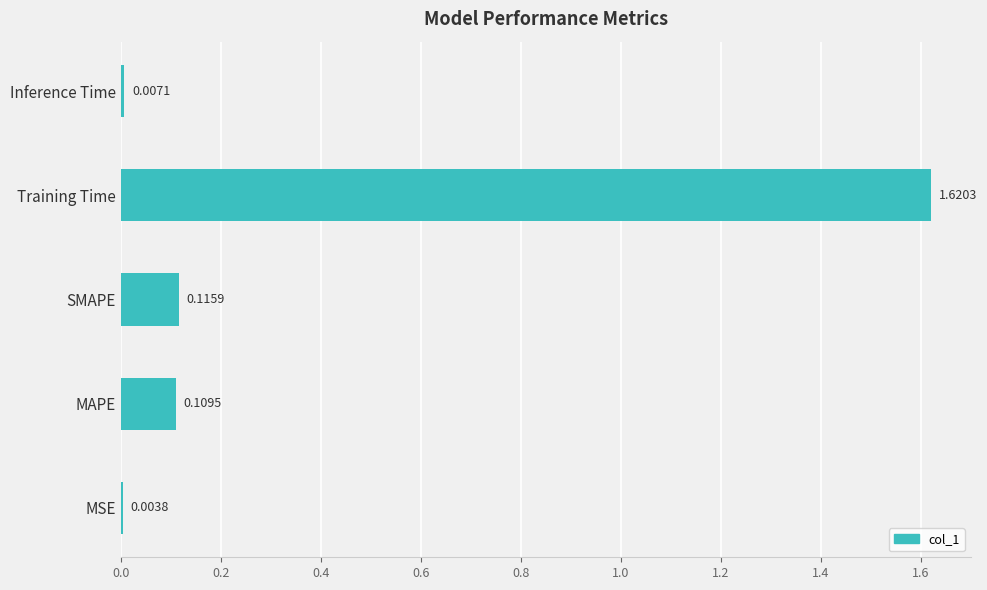

What is the change in value from MAPE to Training Time?

+1.5